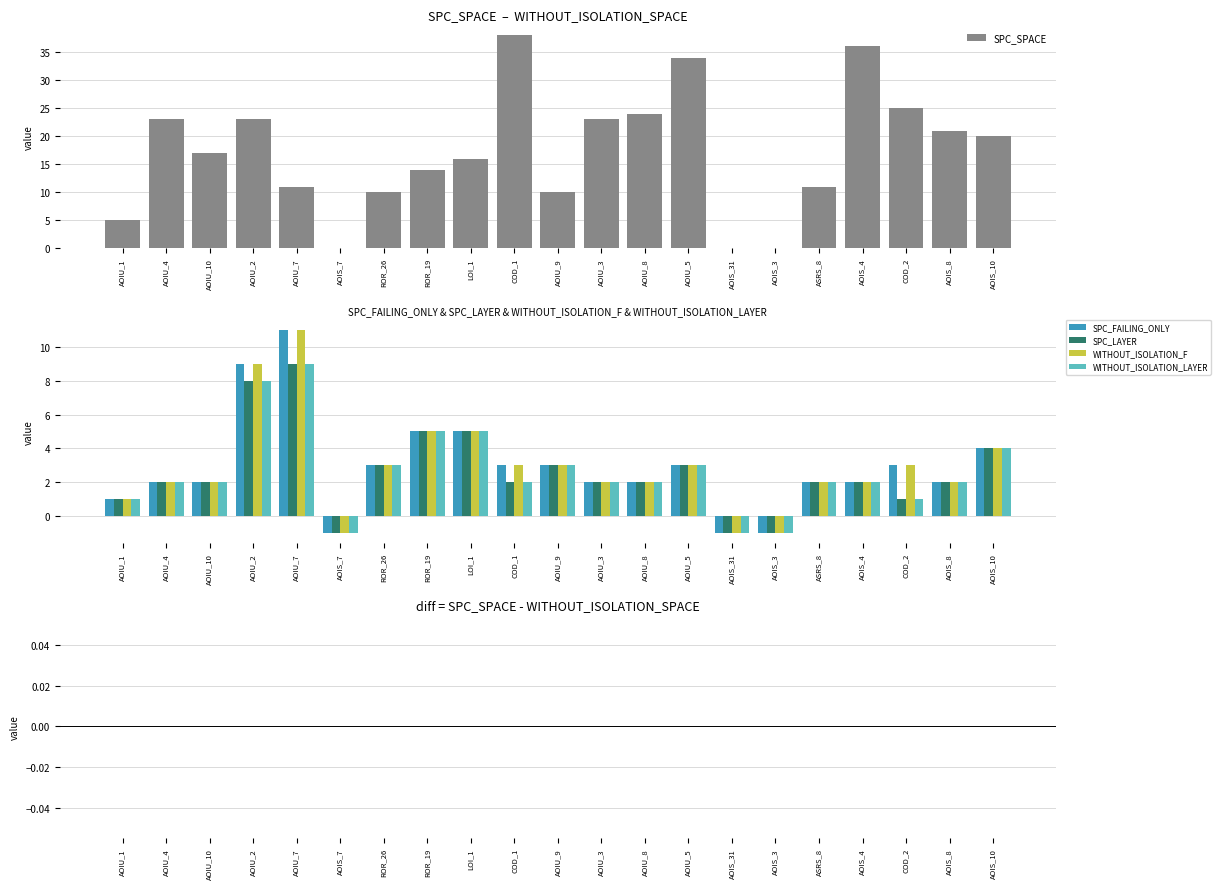

What is the sum of all WITHOUT_ISOLATION_LAYER values?

55